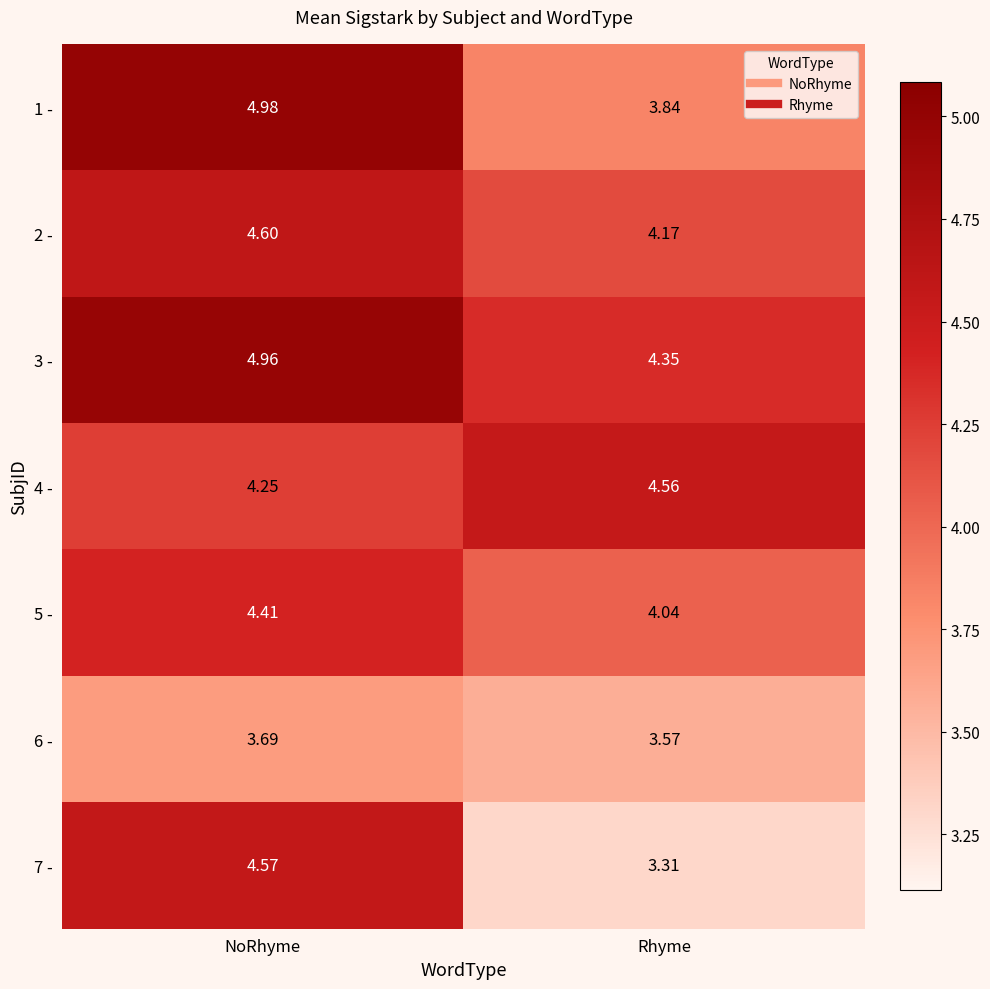

At which category is the sum across all series the highest?

NoRhyme